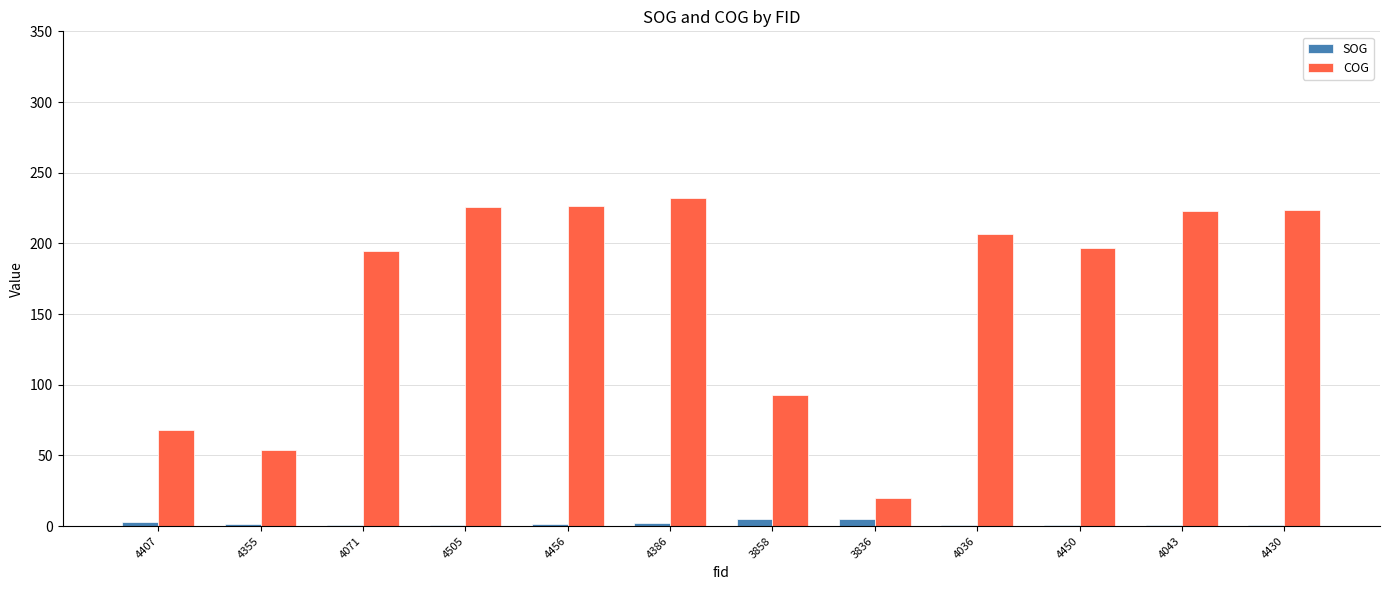

Where is COG nearest to the value 125?

3858